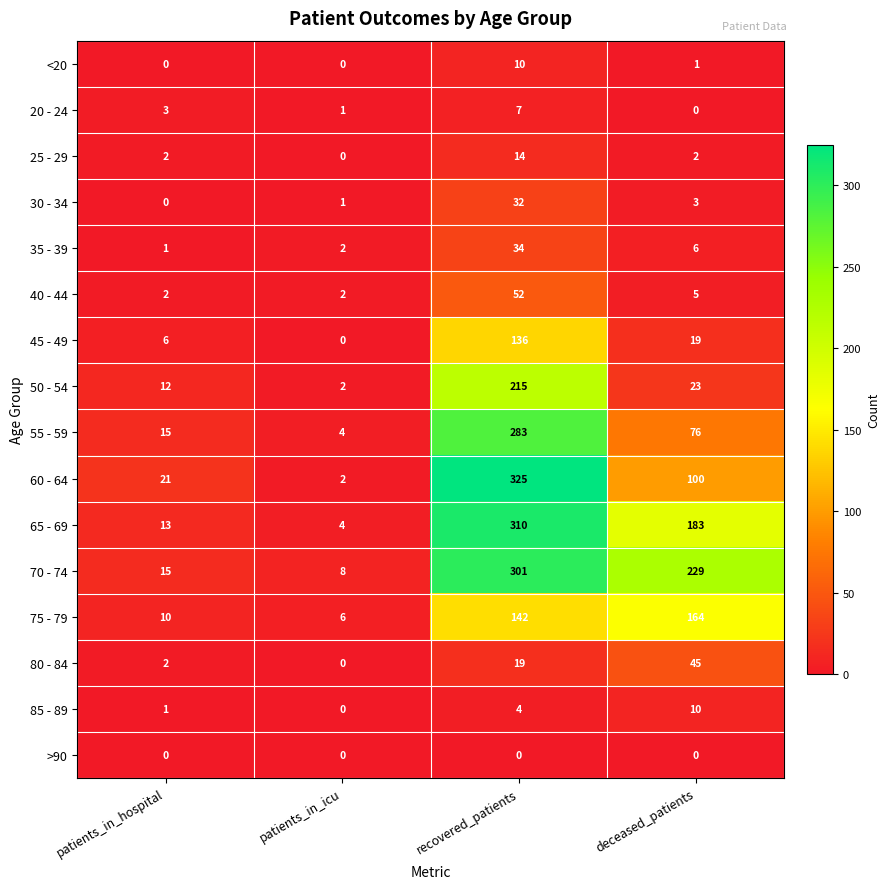

Which category has the highest value across all series?

recovered_patients